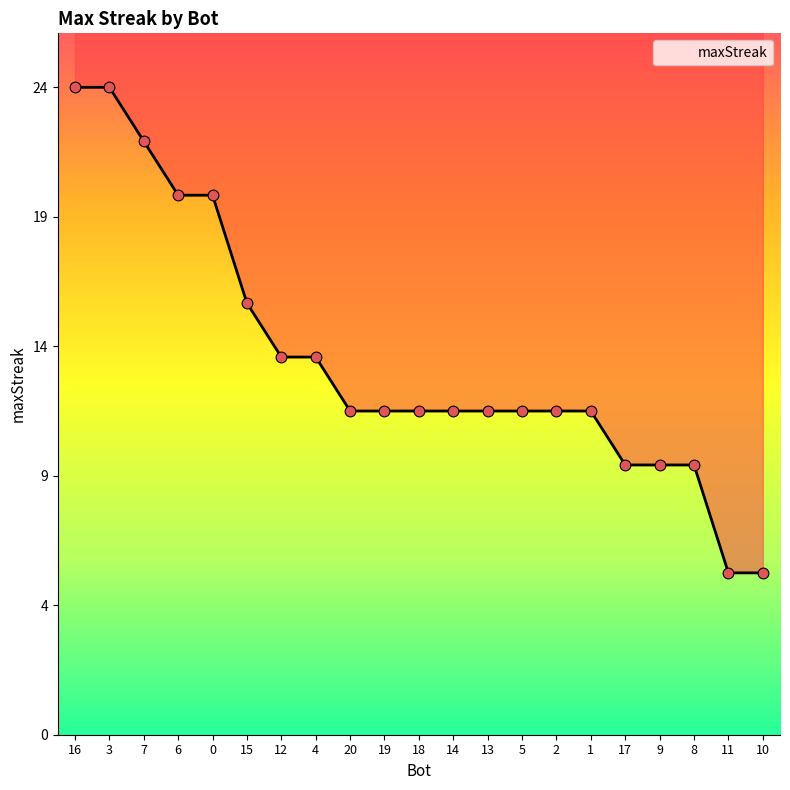

What is the ratio of the value at 5 to the value at 18?

1.0